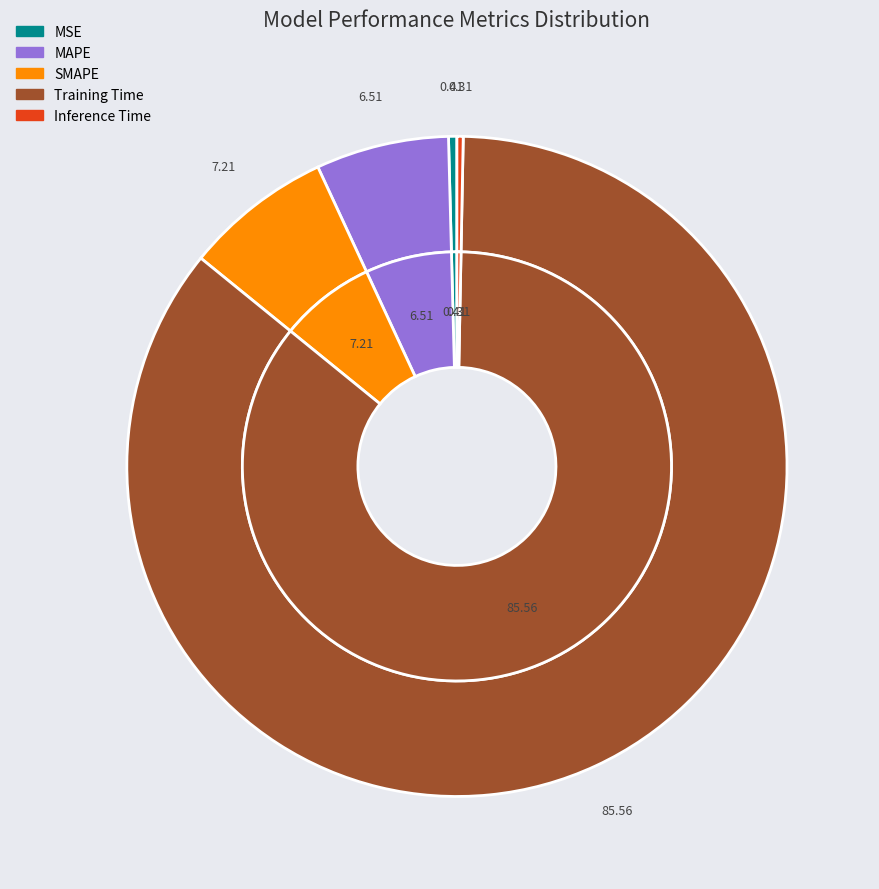

To the nearest percent, what is the average slice percentage?

20%